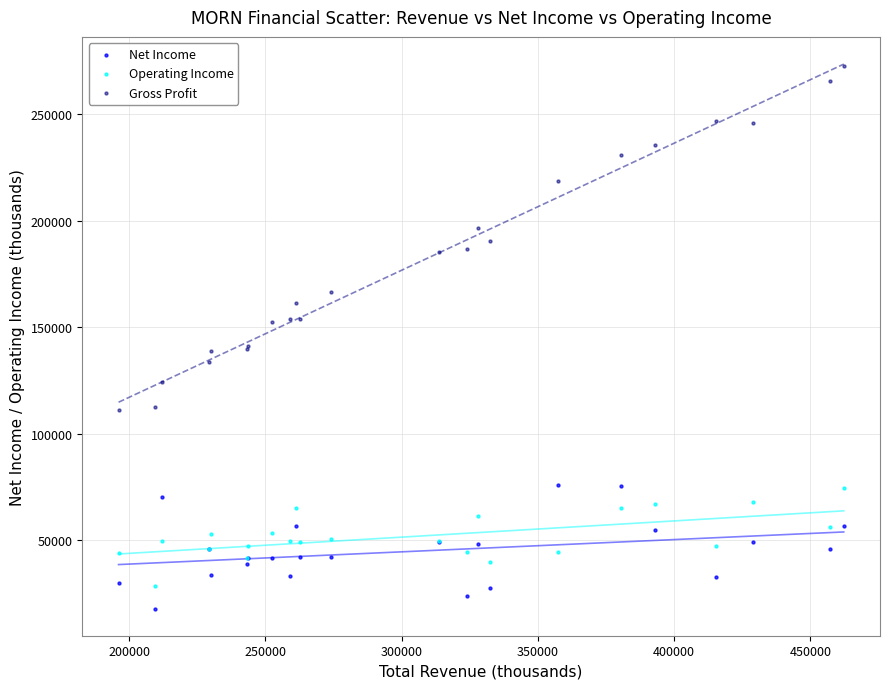

Which series contains the highest Y value?

Gross Profit